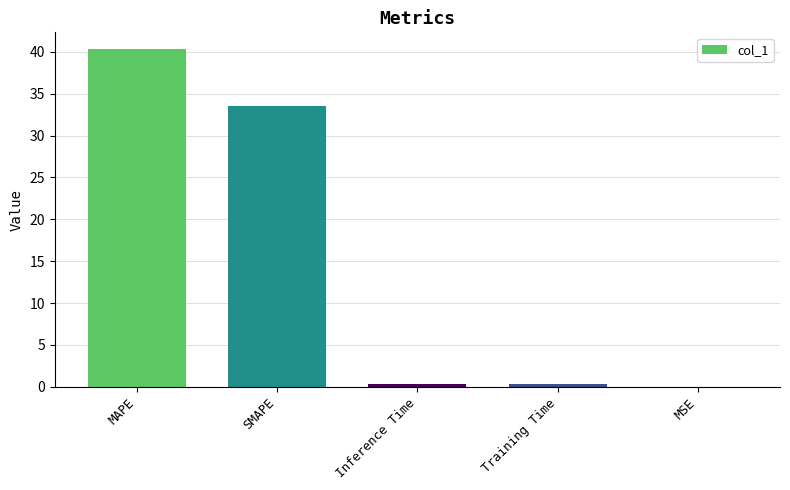

What is the sum of all values?

74.6